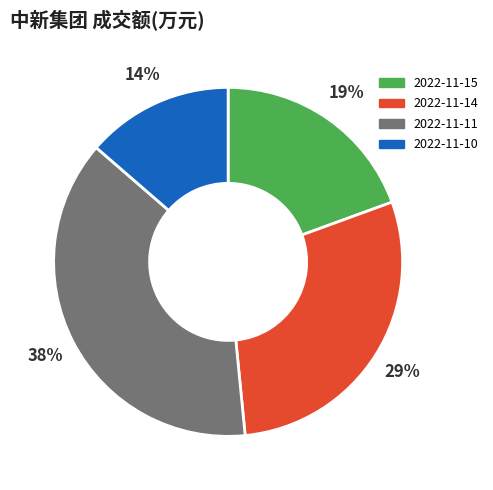

Does 2022-11-10 represent more than half of the total?

No